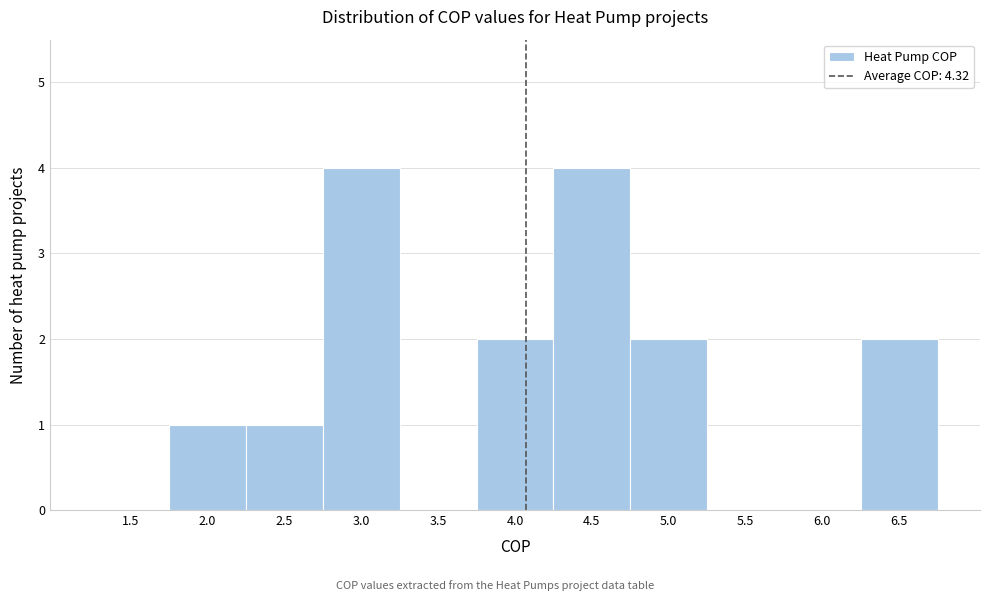

Reading right to left, list all the values displayed in this chart.

6.5=2	6.0=0	5.5=0	5.0=2	4.5=4	4.0=2	3.5=0	3.0=4	2.5=1	2.0=1	1.5=0